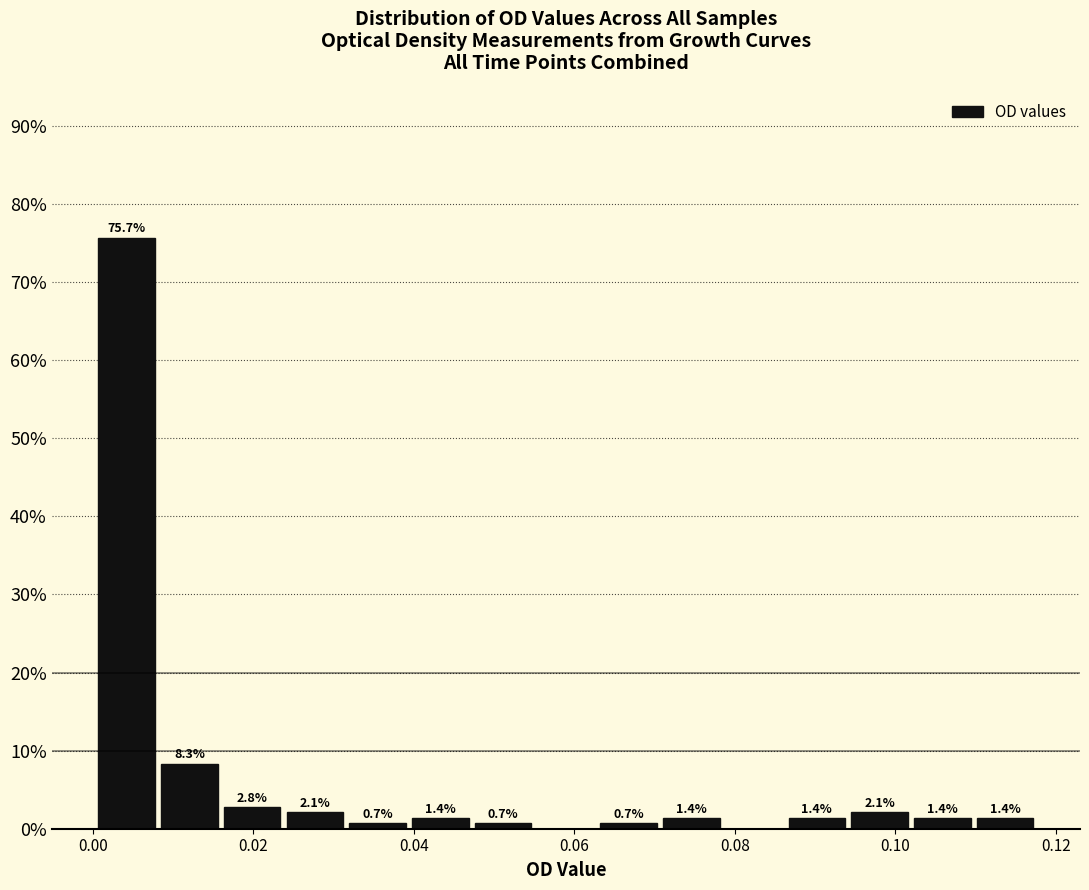

Read against the x-axis, roughly where is the centre of the tallest bar?

0.004